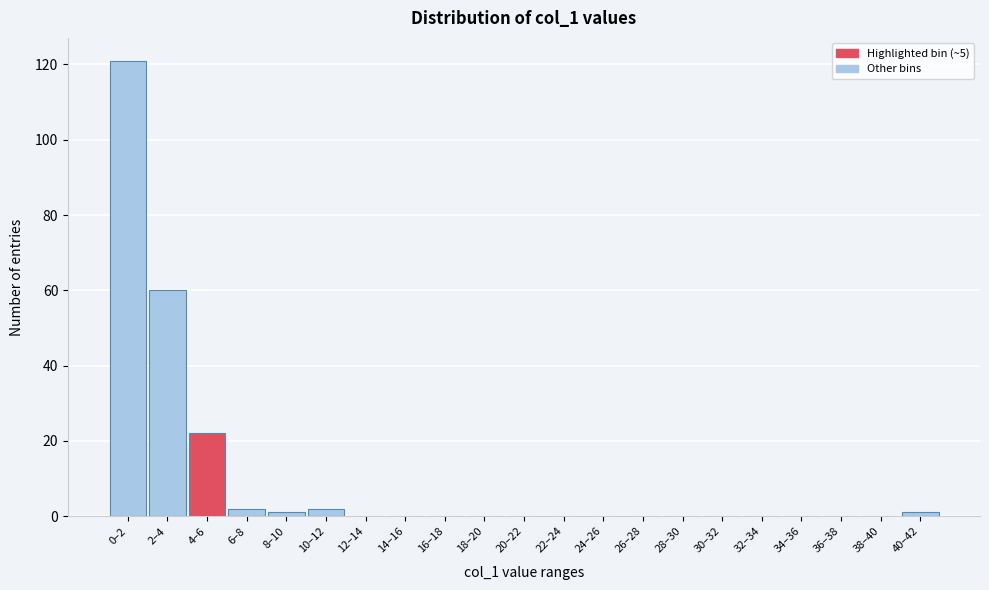

Reading right to left, what are all the values shown in this chart?

40–42=1	38–40=0	36–38=0	34–36=0	32–34=0	30–32=0	28–30=0	26–28=0	24–26=0	22–24=0	20–22=0	18–20=0	16–18=0	14–16=0	12–14=0	10–12=2	8–10=1	6–8=2	4–6=22	2–4=60	0–2=121